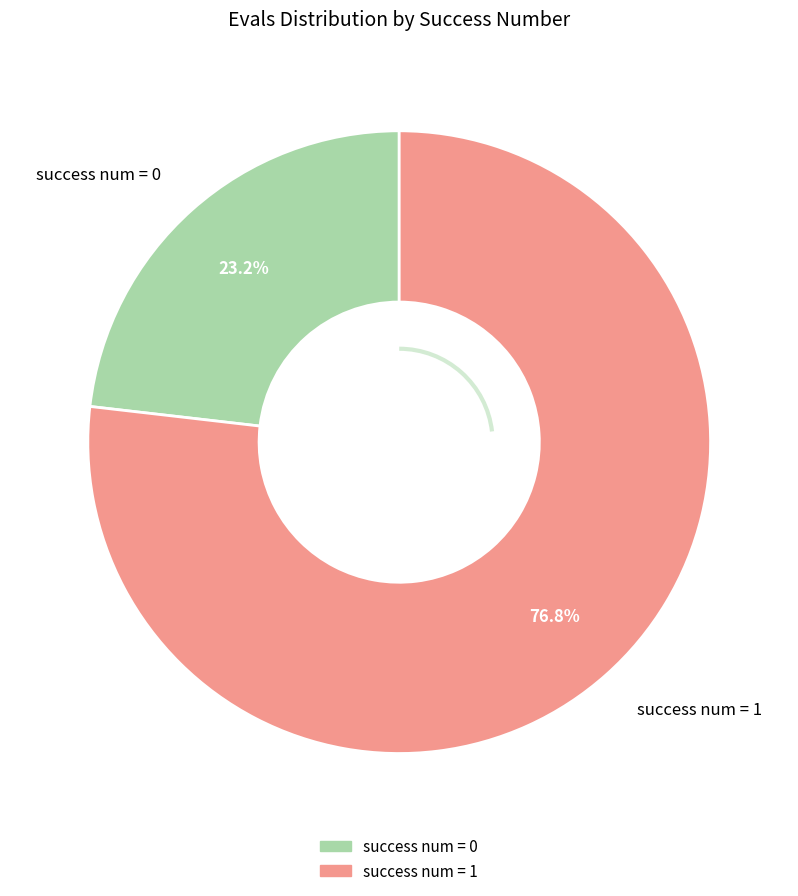

Is there any slice that represents more than half of the pie?

Yes